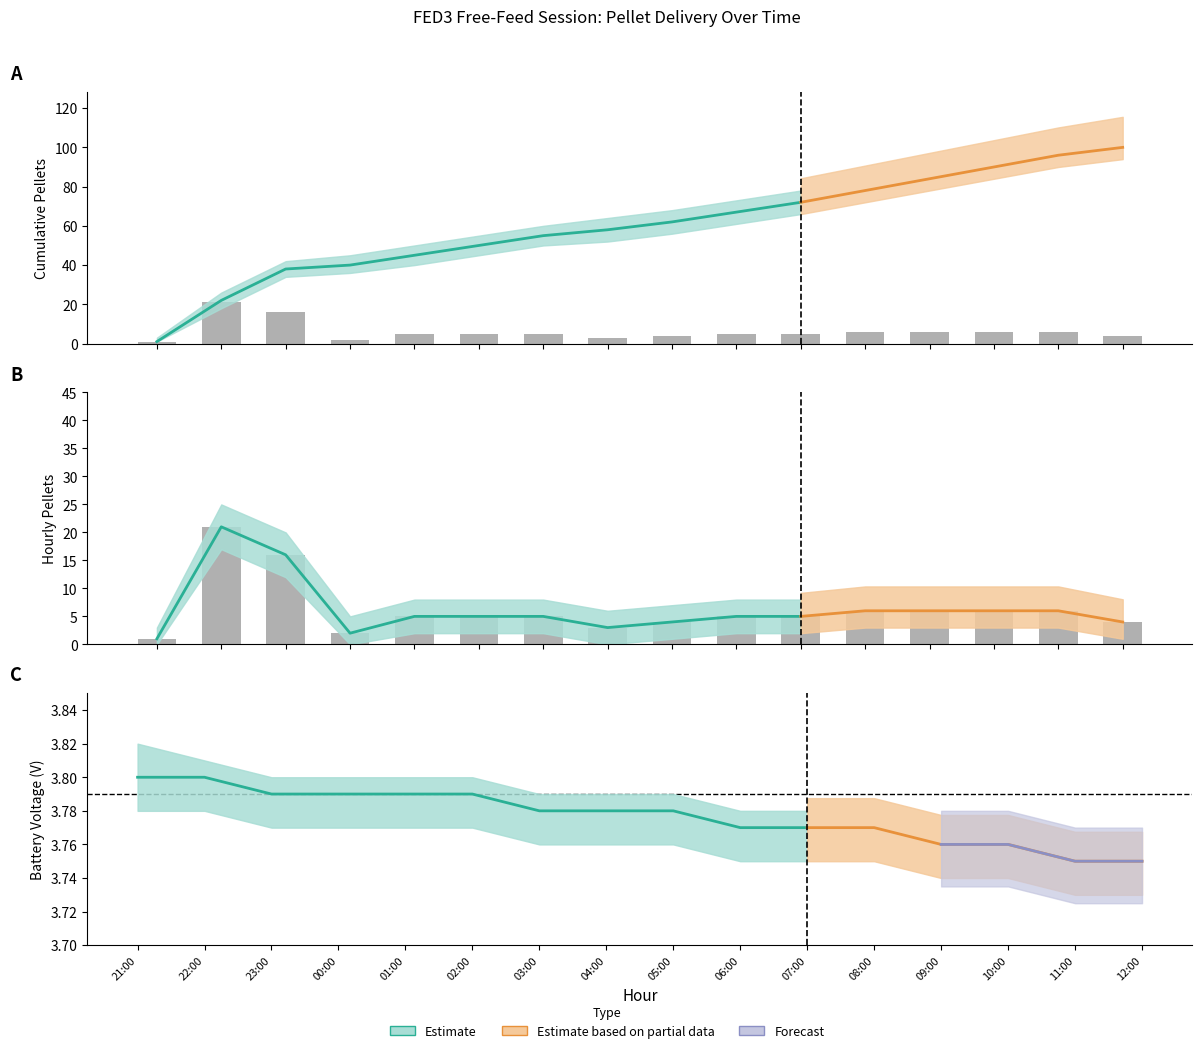

Where does the data first go above 5?

22:00